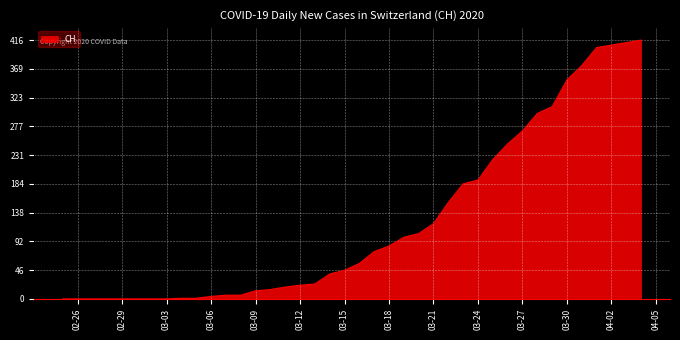

What is the difference between the maximum and minimum values?

416